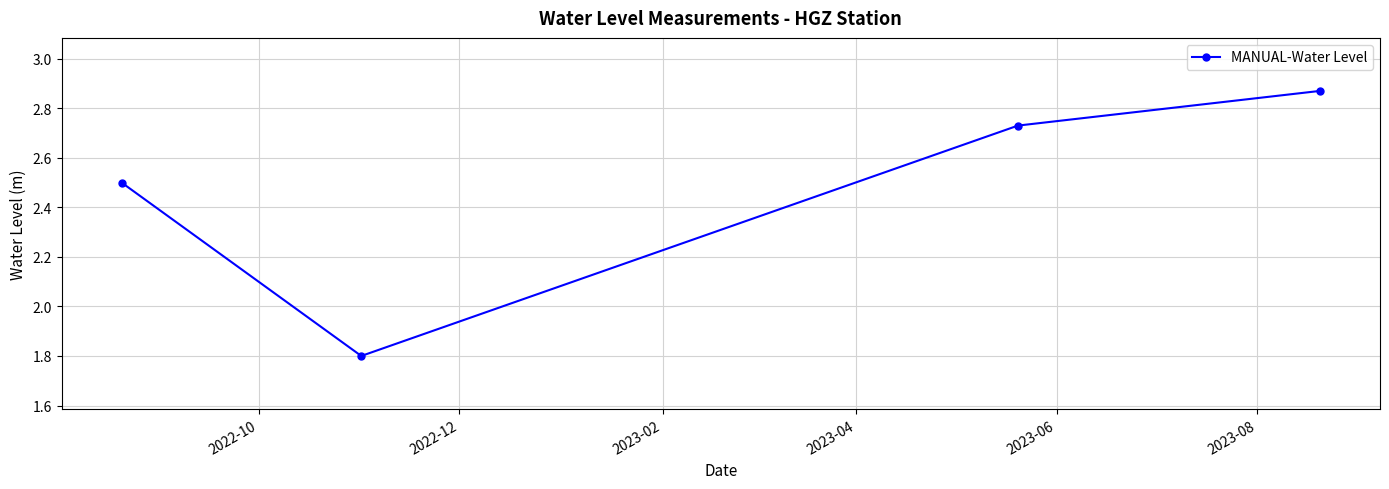

What is the sum of all values?

9.9